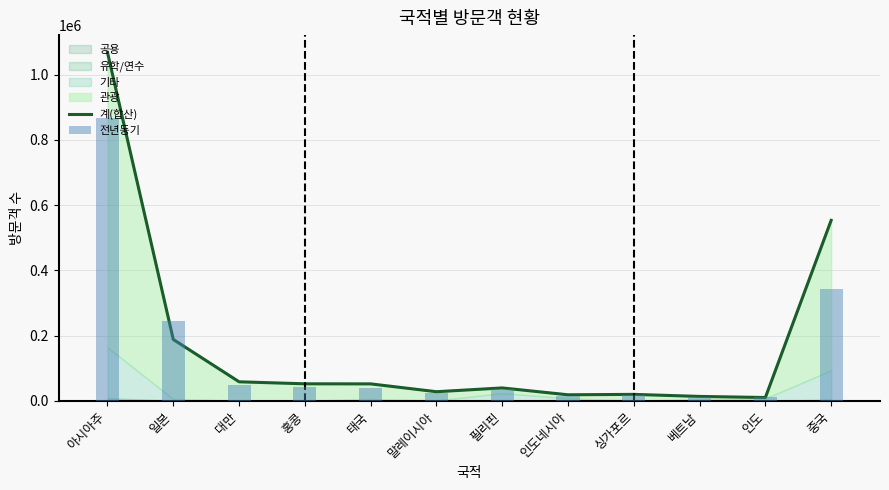

What is the label of the 4th bar from the left?

홍콩